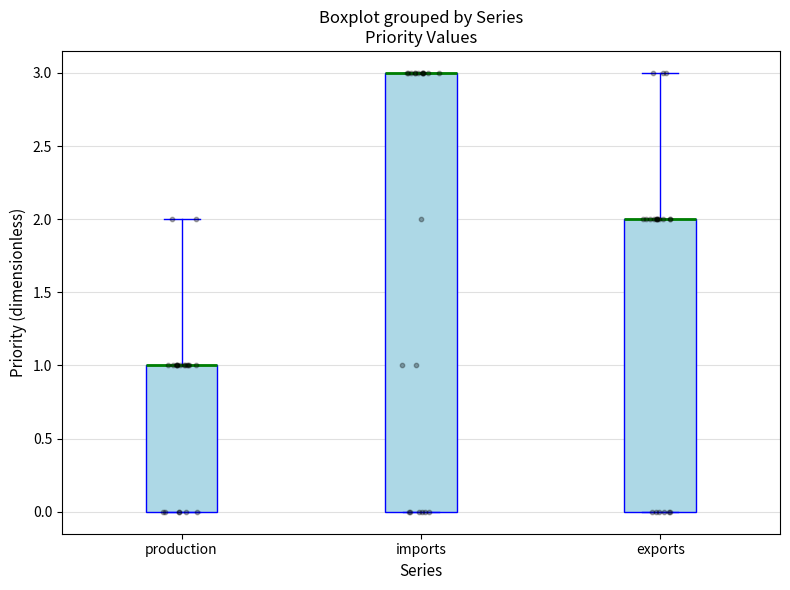

Reading left to right, transcribe this box plot: for each box, give where its median line is, the range the box spans, and where its two whiskers end, as read against the y-axis. The values are not printed on the chart, so give them approximately, as read against the axis.

production: median 1 (drawn on the box's upper edge), box 0 to 1, whiskers 0 to 2
imports: median 3 (drawn on the box's upper edge), box 0 to 3, whiskers 0 to 3
exports: median 2 (drawn on the box's upper edge), box 0 to 2, whiskers 0 to 3